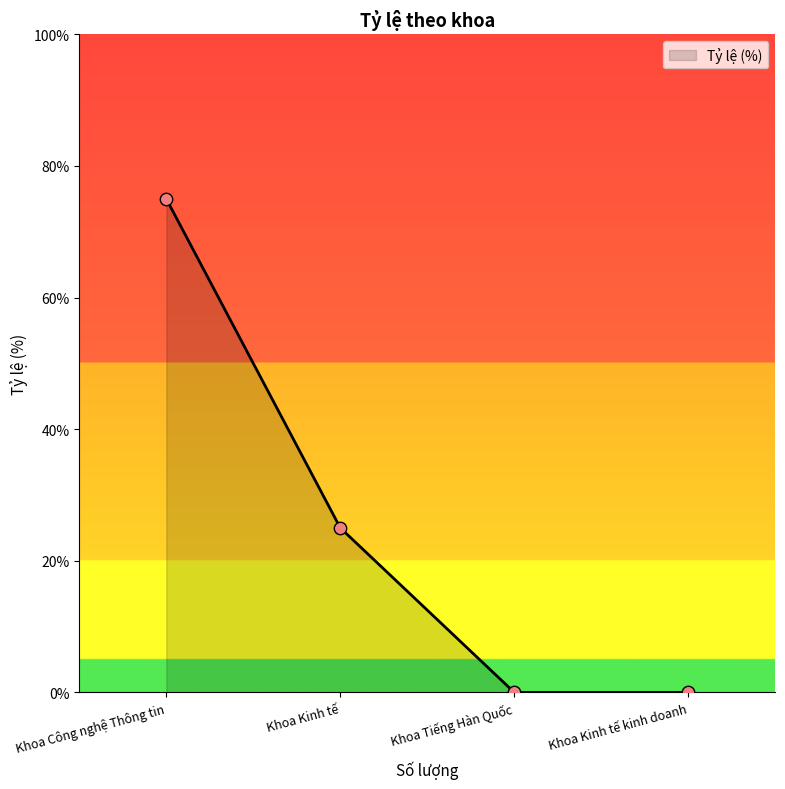

Which has a higher value, Khoa Công nghệ Thông tin or Khoa Kinh tế?

Khoa Công nghệ Thông tin